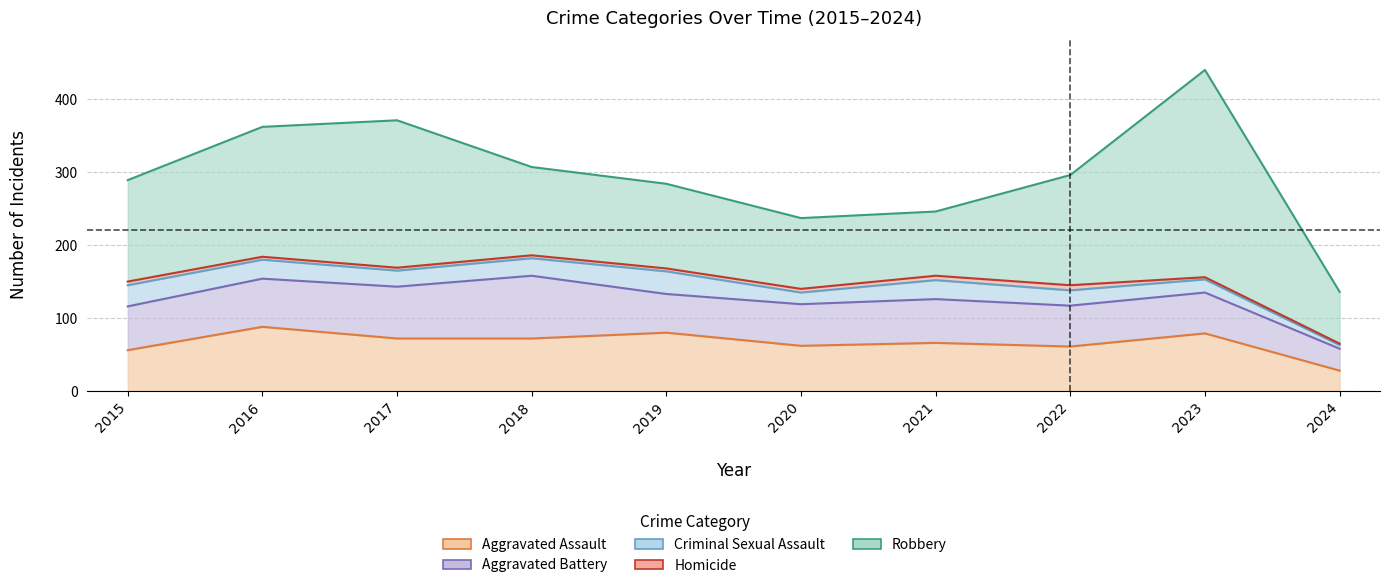

At which label is Aggravated Assault closest to 58?

2015